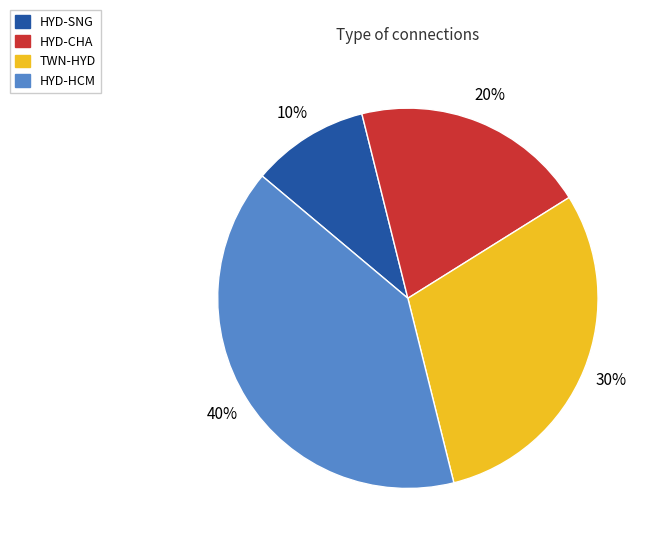

True or false: HYD-CHA accounts for 29% of the total.

False